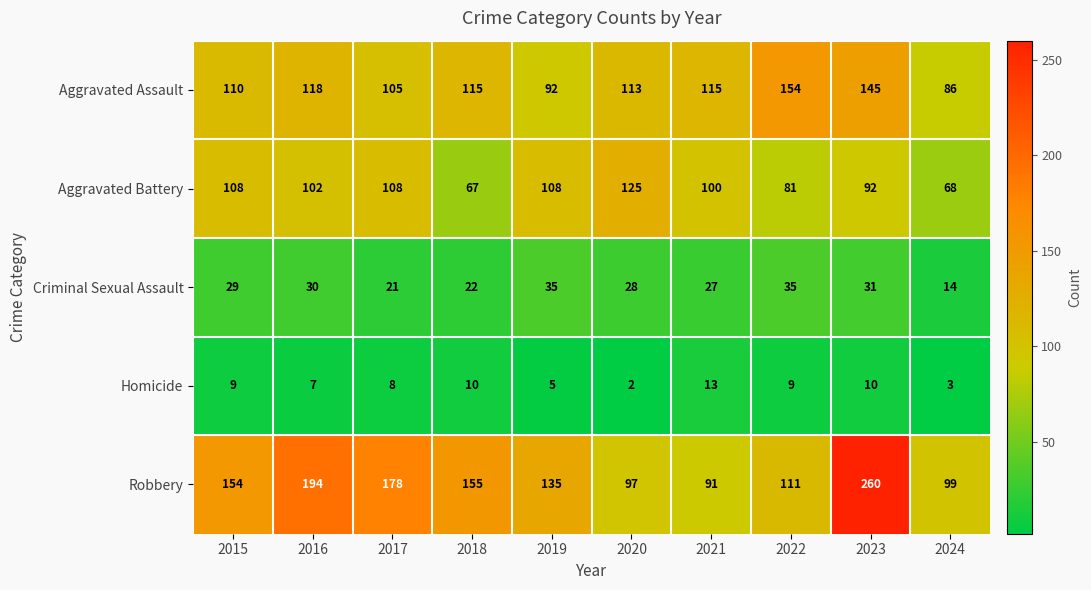

The value of Homicide at 2017 is 8. True or false?

True